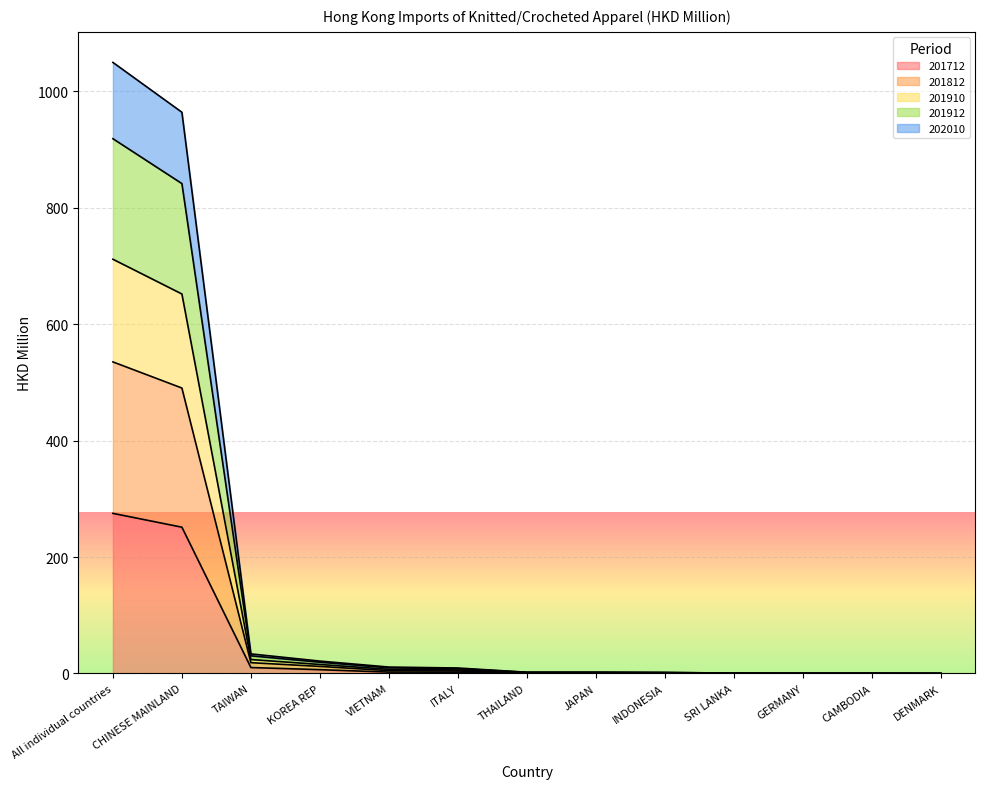

The 201812 series shows 0.1 at DENMARK. True or false?

True